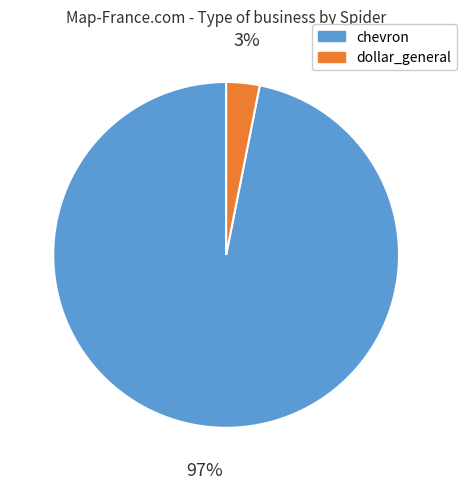

Which slice is the largest?

chevron